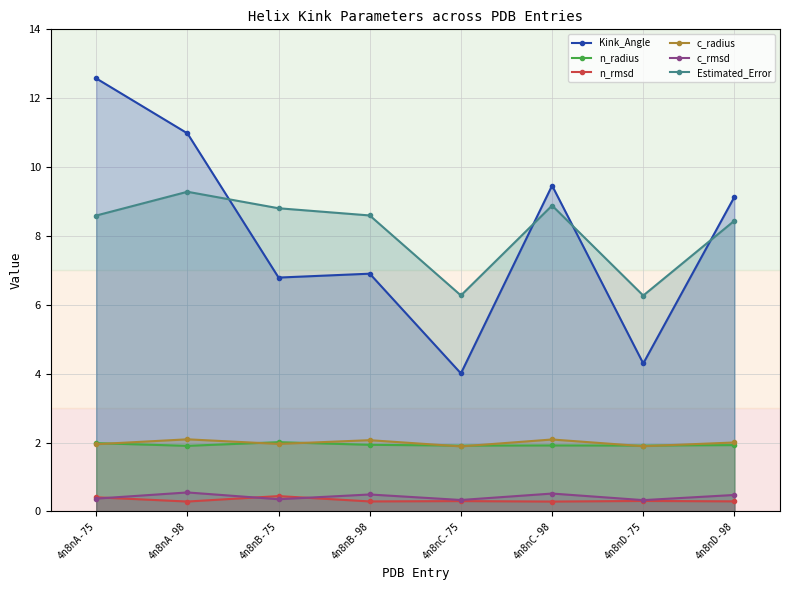

In Estimated_Error, how many points are higher than both neighbors (excluding endpoints)?

2